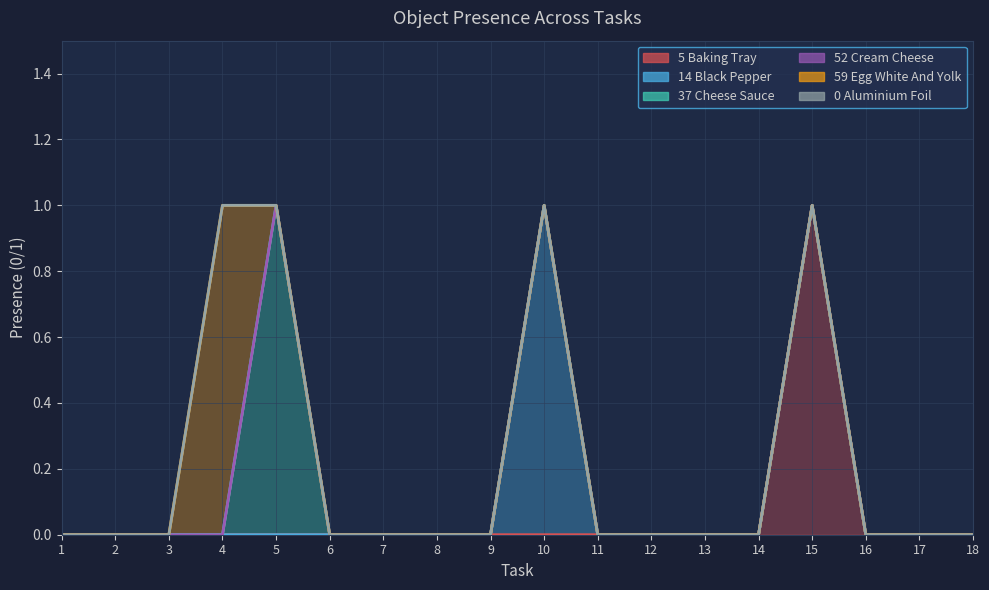

Reading left to right, what are all the values shown in this chart?

Object_5_baking tray: 0	0	0	0	0	0	0	0	0	0	0	0	0	0	1	0	0	0
Object_14_black pepper: 0	0	0	0	0	0	0	0	0	1	0	0	0	0	0	0	0	0
Object_37_cheese sauce: 0	0	0	0	1	0	0	0	0	0	0	0	0	0	0	0	0	0
Object_52_cream cheese: 0	0	0	0	0	0	0	0	0	0	0	0	0	0	0	0	0	0
Object_59_egg white and yolk: 0	0	0	1	0	0	0	0	0	0	0	0	0	0	0	0	0	0
Object_0_aluminium foil: 0	0	0	0	0	0	0	0	0	0	0	0	0	0	0	0	0	0